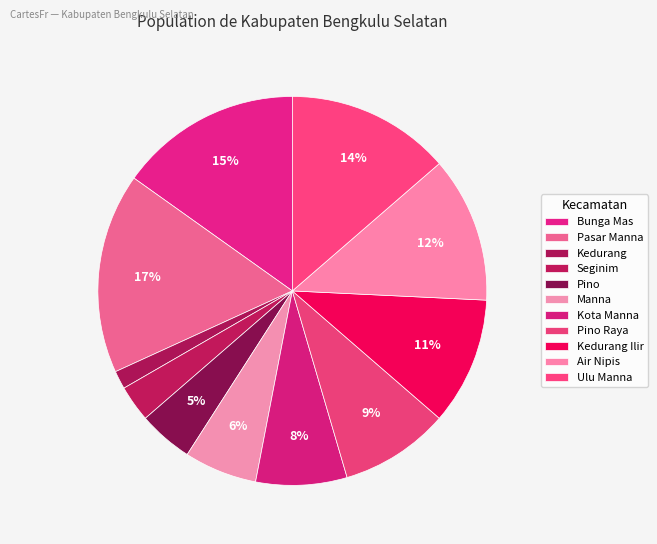

To the nearest percent, what is the difference between the largest and smallest slice percentages?

15%